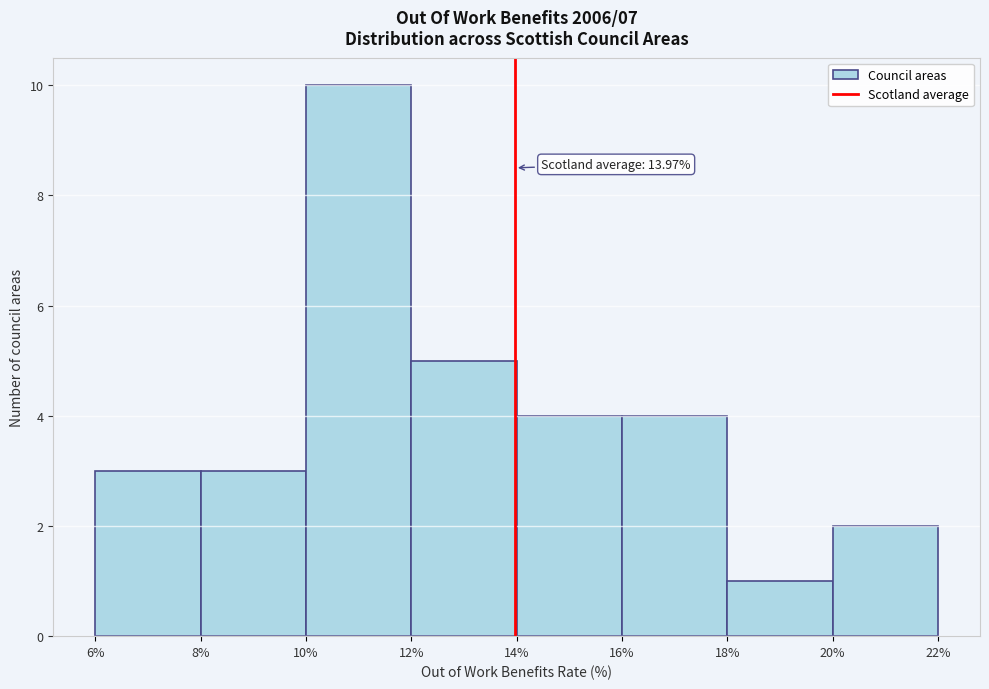

Which range on the x-axis has the tallest bar?

10% to 12%